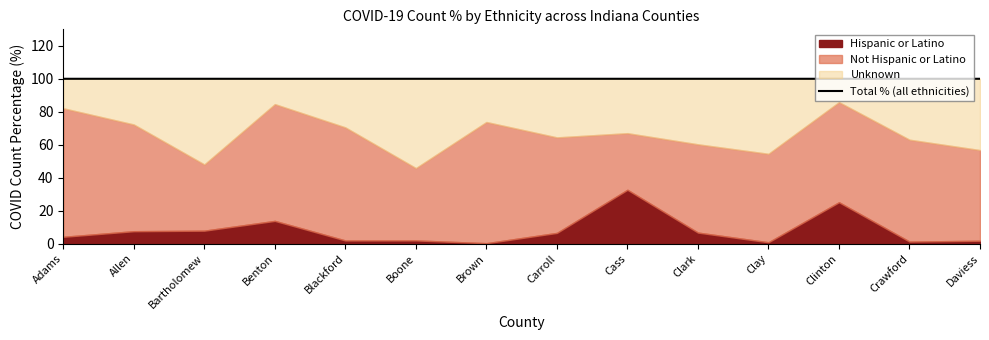

True or false: the data shows 53.6 at Clay.

False